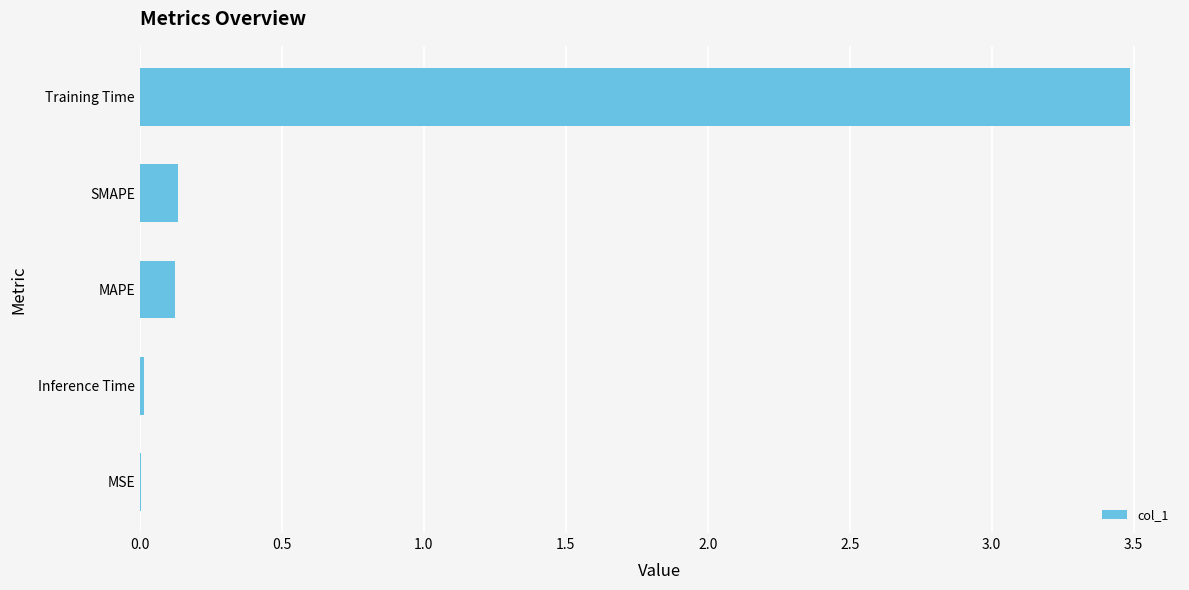

Which has a higher value, SMAPE or Inference Time?

SMAPE